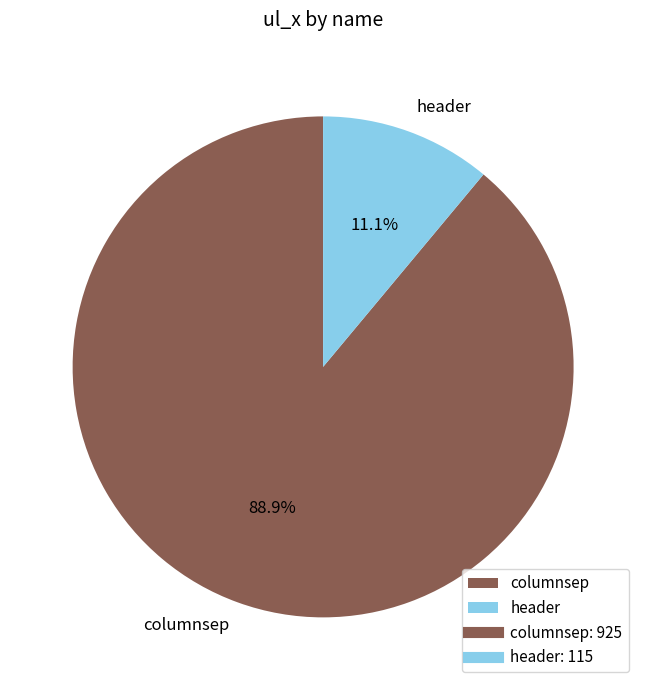

To the nearest percent, what is the average slice percentage?

50%